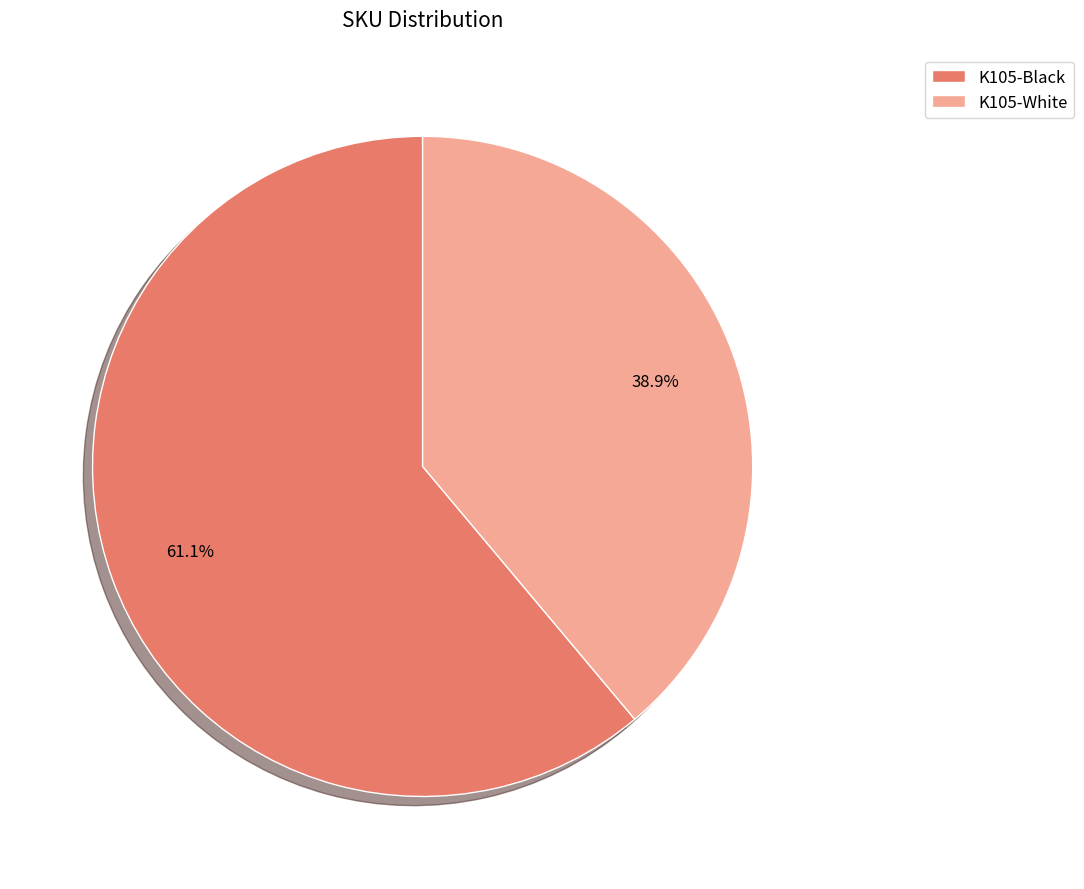

Which category has the smallest portion of the pie?

K105-White